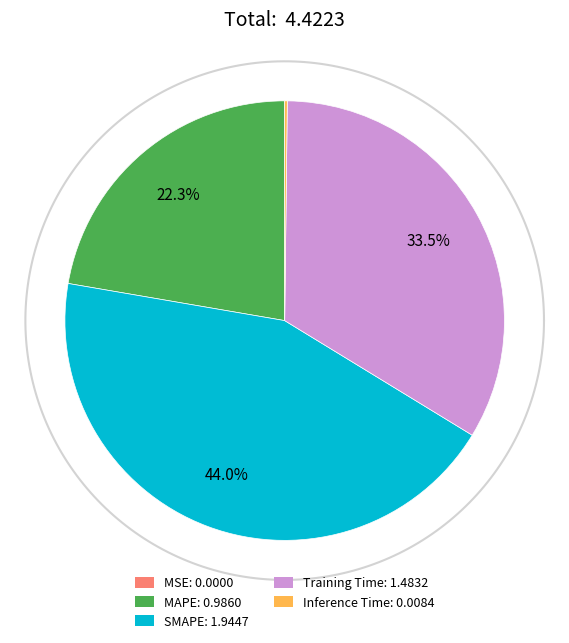

Rank the categories by value from lowest to highest.

MSE, Inference Time, MAPE, Training Time, SMAPE